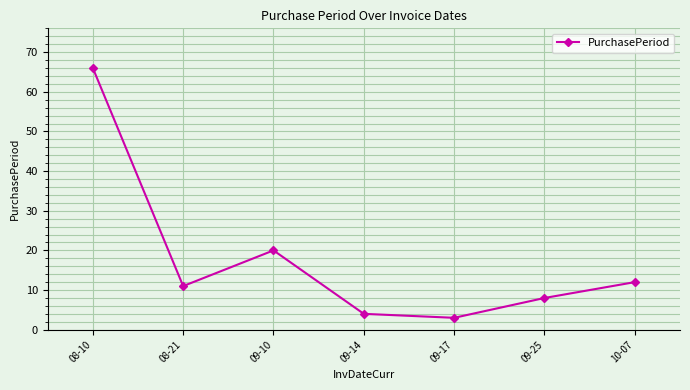

At which category does the data reach its first local valley?

08-21